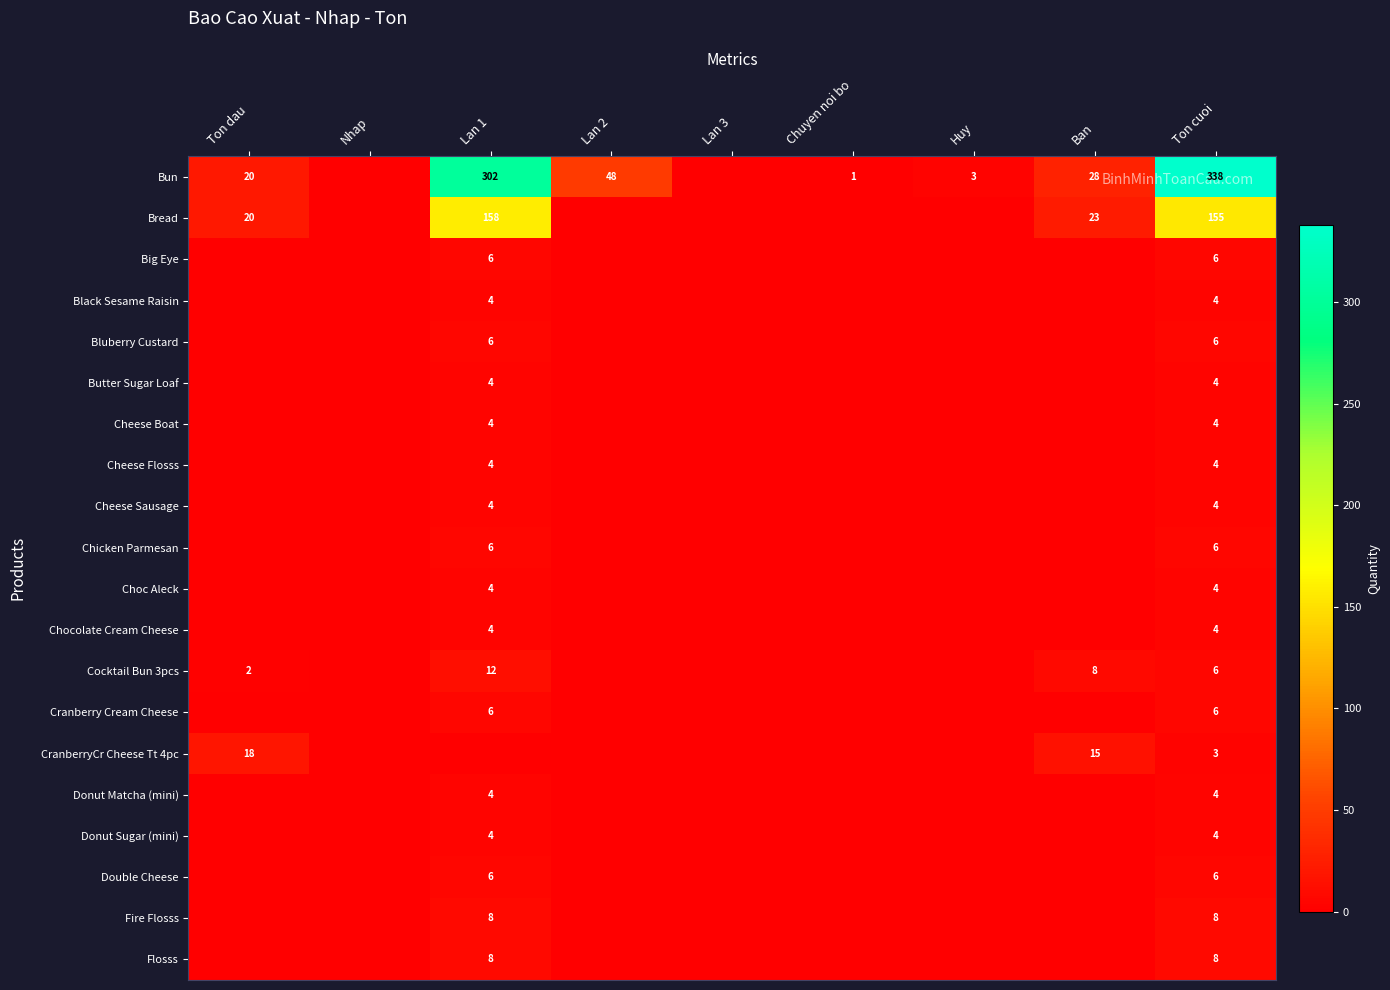

True or false: Cranberry Cream Cheese has a value of 6 at Ton cuoi.

True